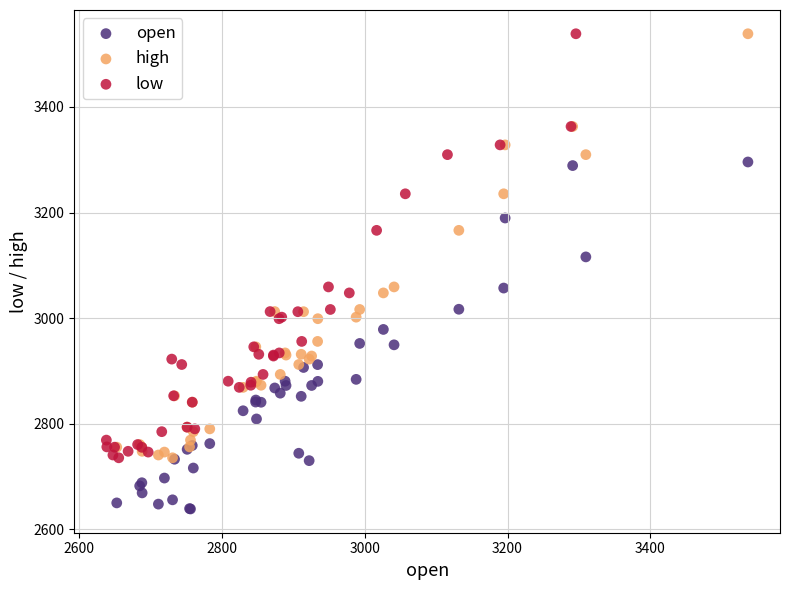

Which series reaches the minimum Y coordinate?

open